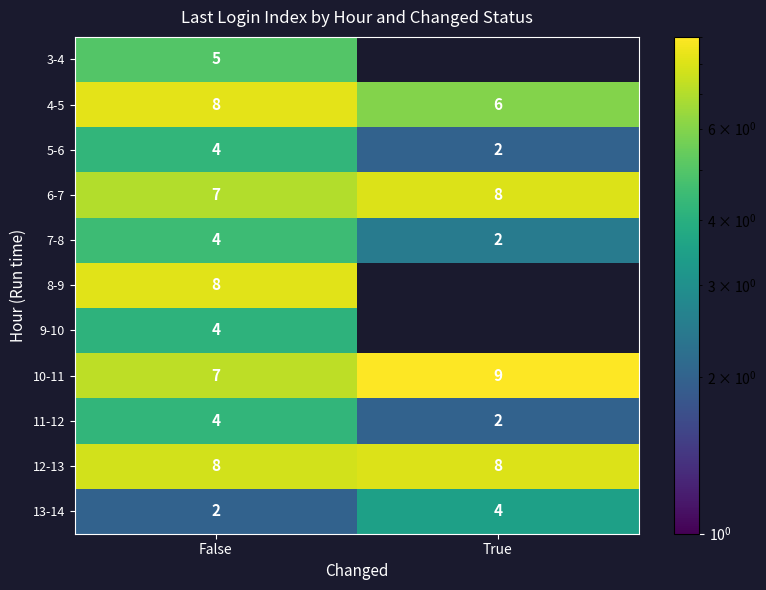

What is the difference between the highest and lowest values at False?

6